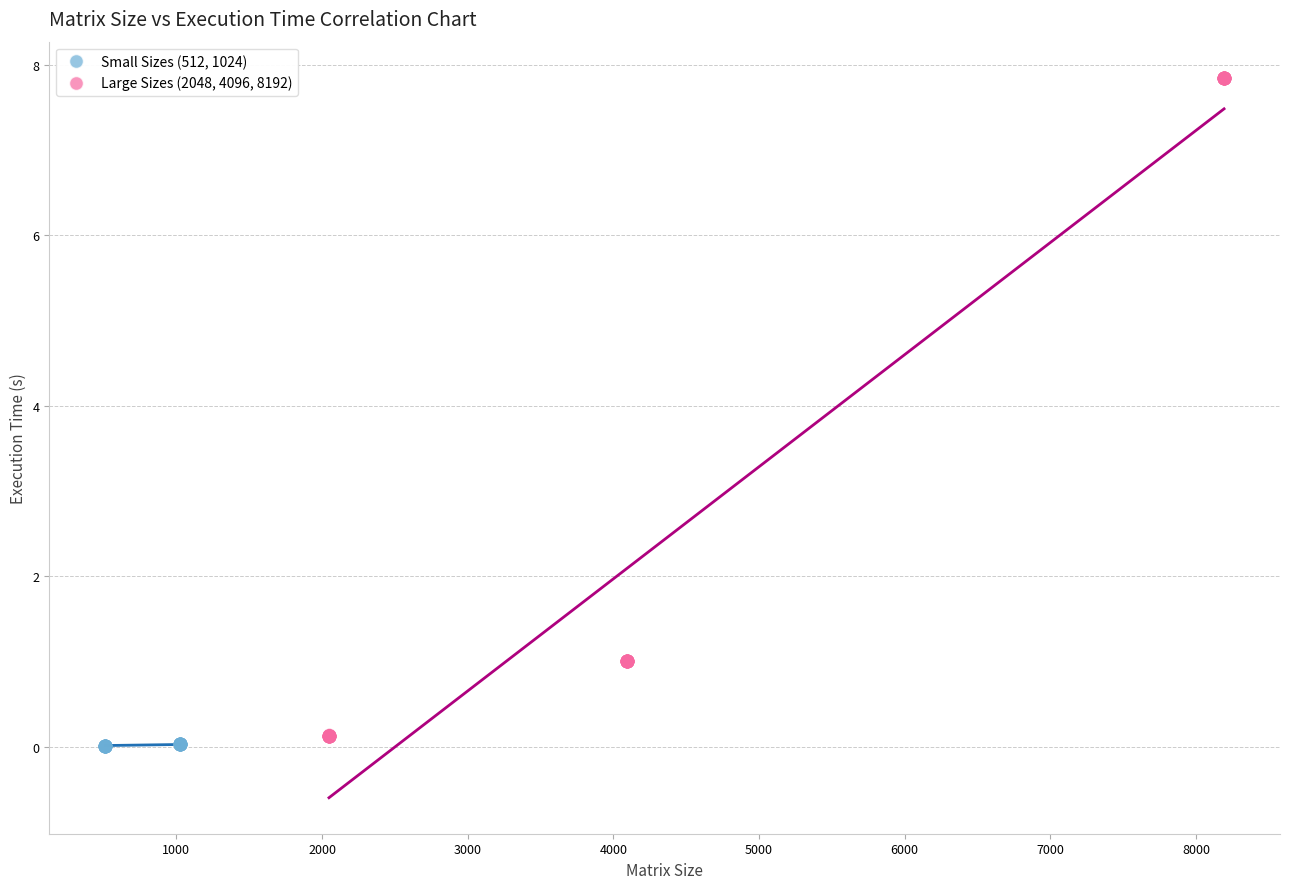

Which series contains the highest Y value?

Large Sizes (2048, 4096, 8192)